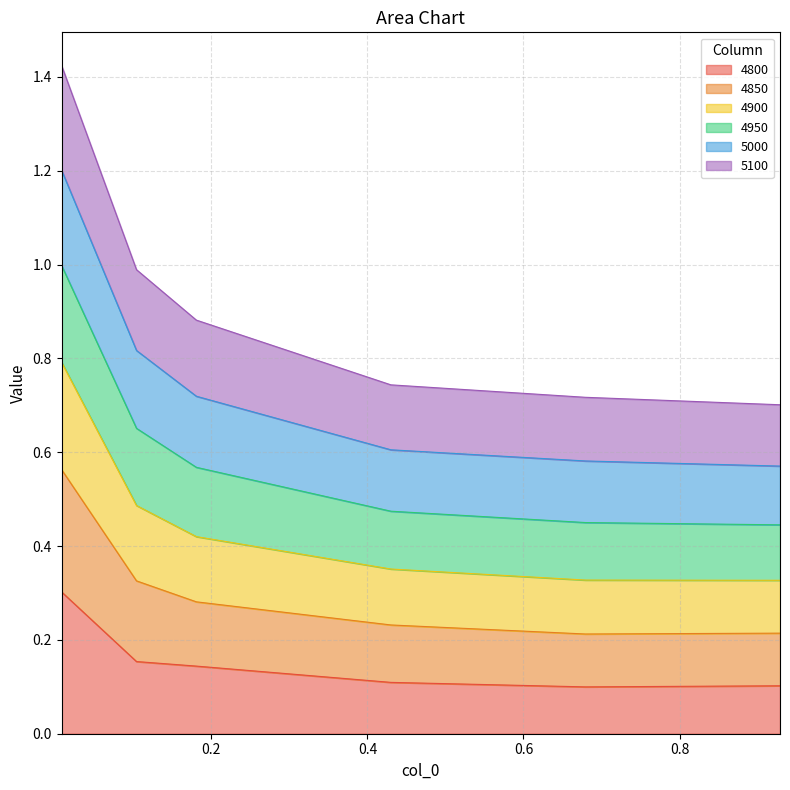

Which category has the lowest value in the 4850 series?

0.9287671232876712